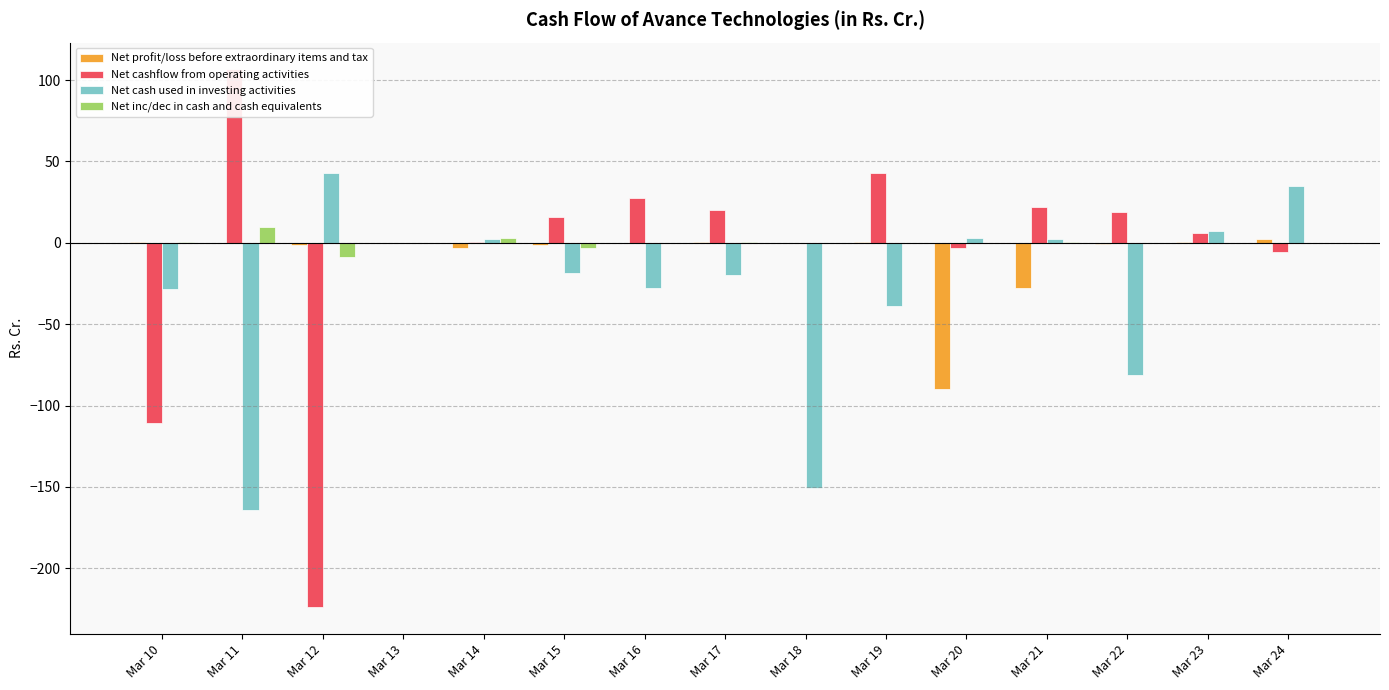

At how many categories does at least one series exceed -173?

15